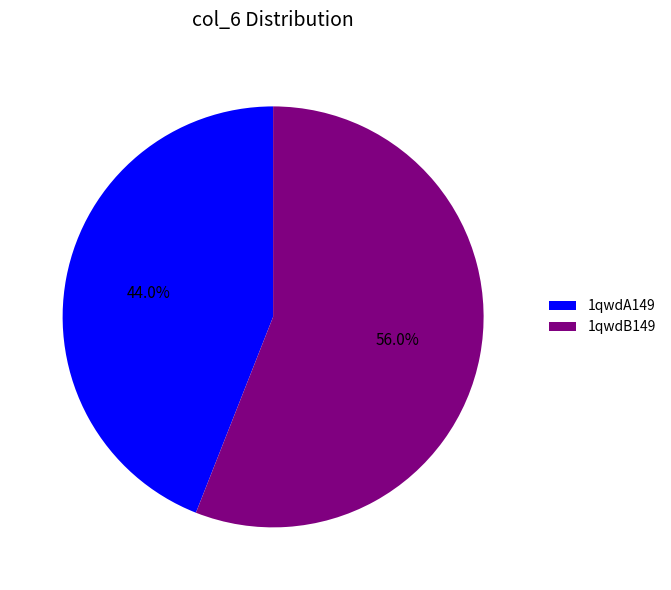

To the nearest percent, what is the average slice percentage?

50%